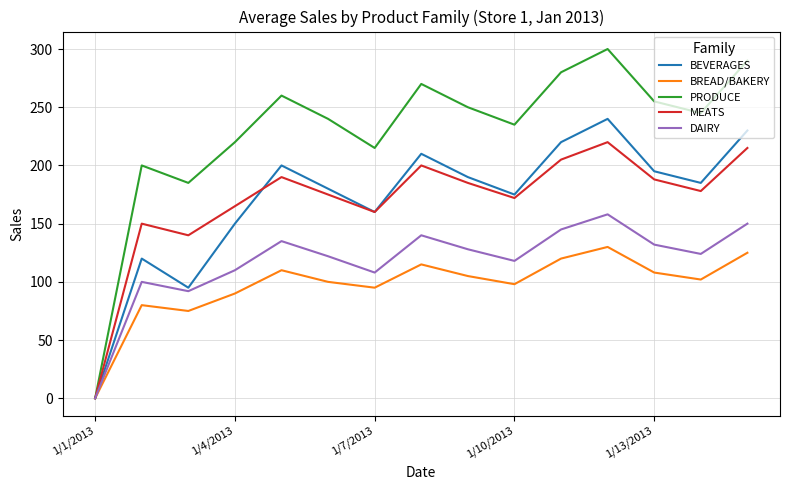

What is the greatest value displayed?

300